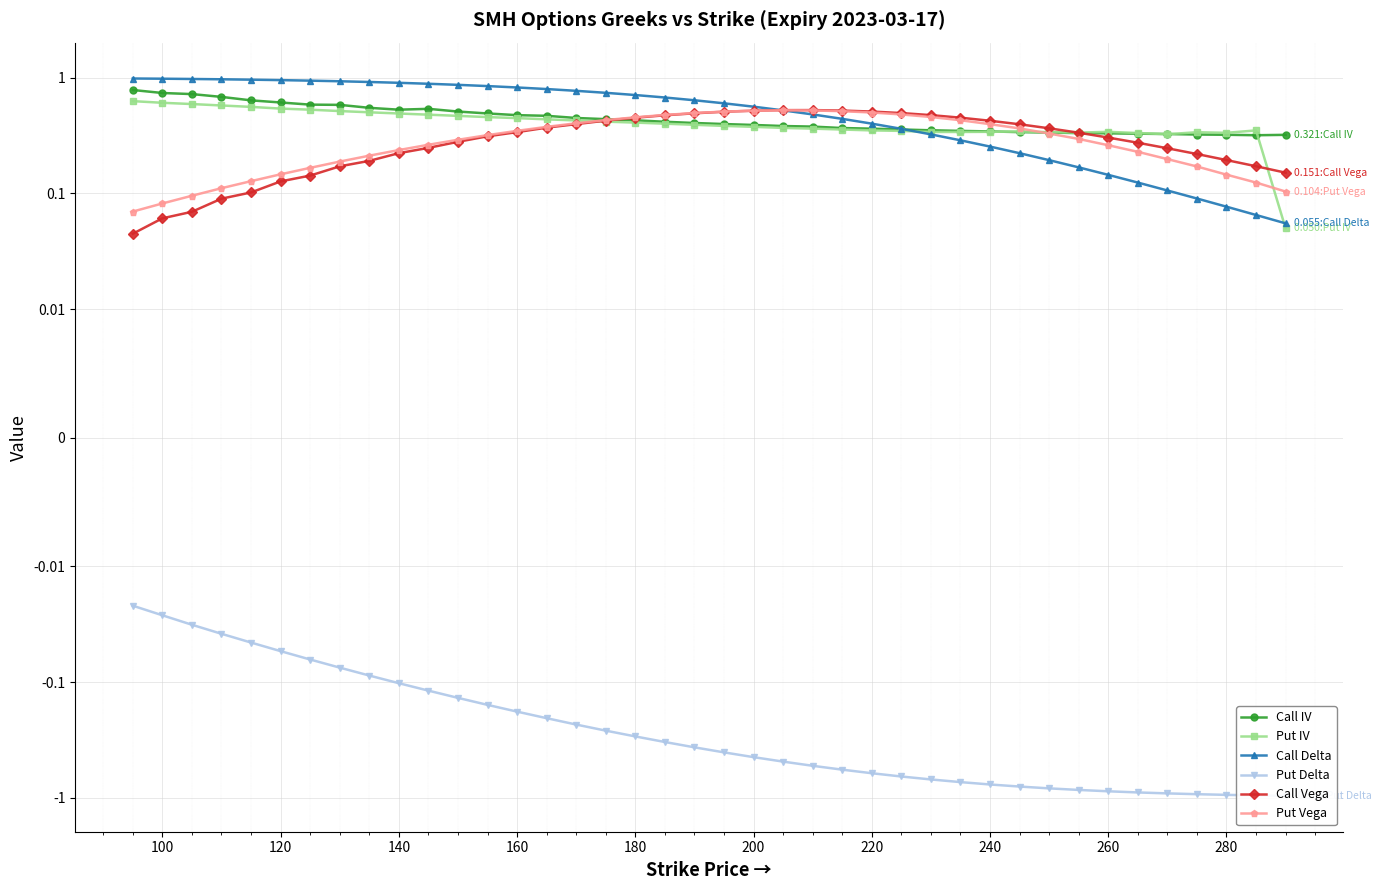

What is the value of the Call Delta point at the 27th from the left?

0.4